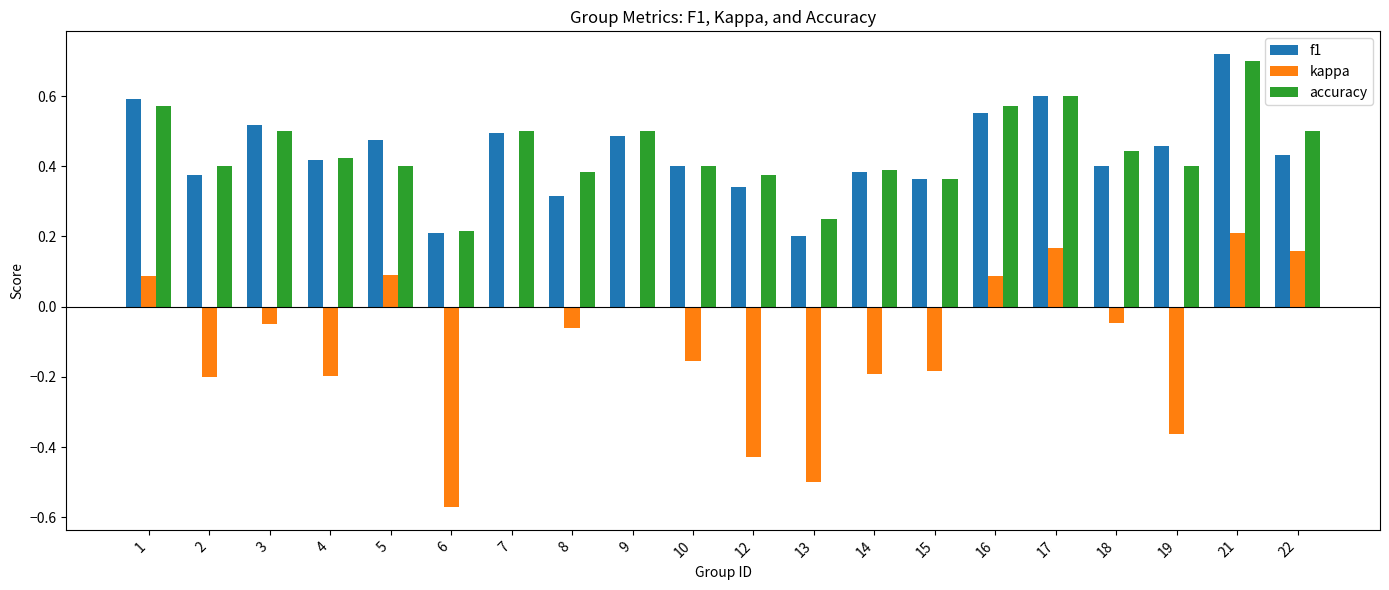

What is the sum of the accuracy values at 19 and 10?

0.8